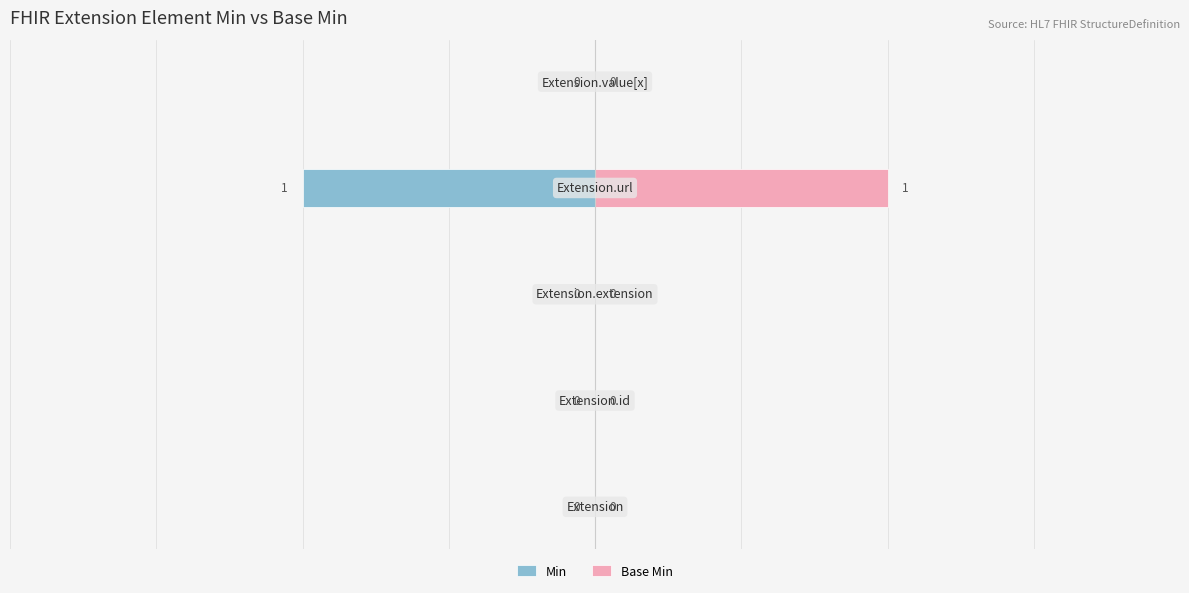

Is it true that Min equals 0 at 1?

True